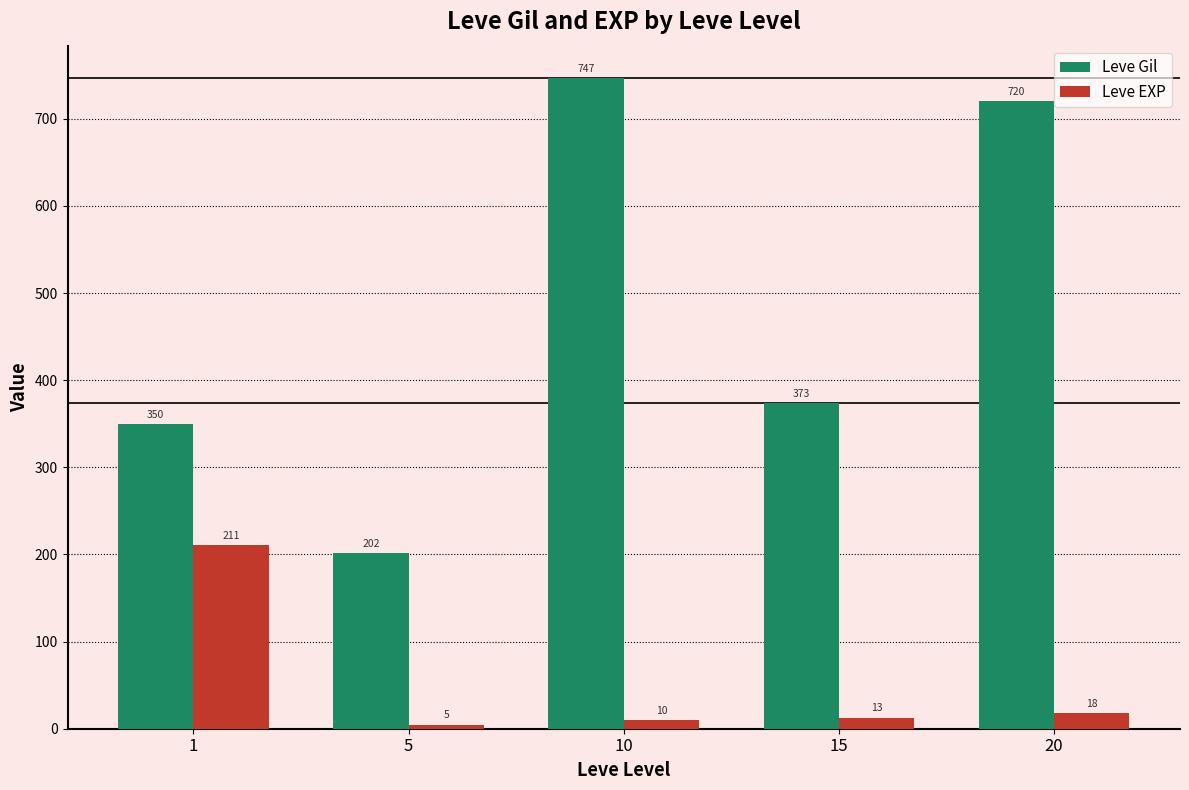

Where is Leve Gil nearest to the value 474?

15